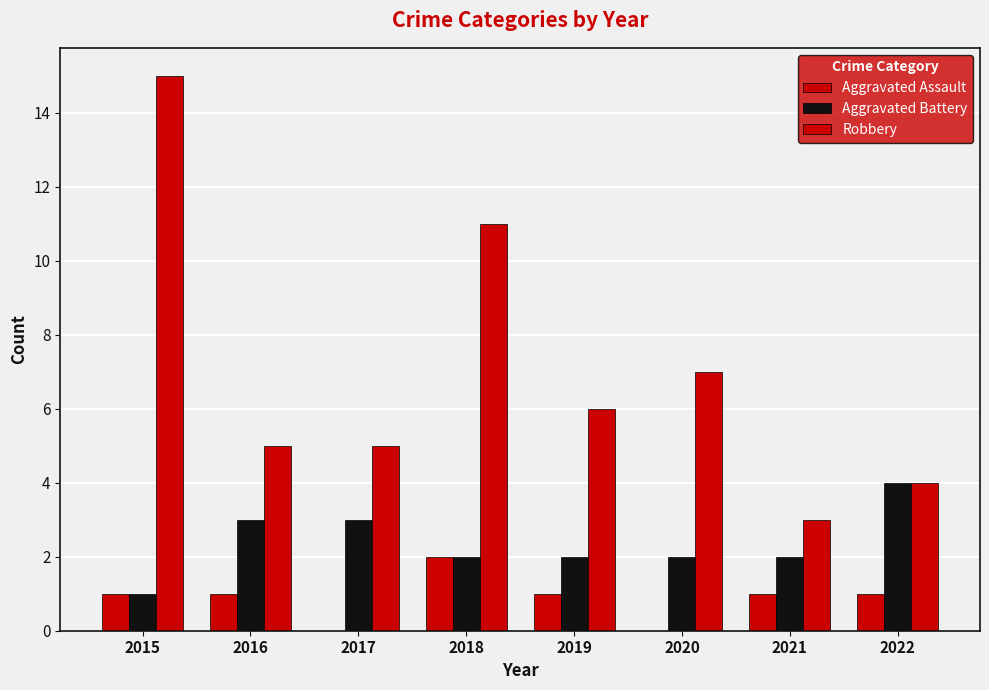

How many distinct data groups are displayed?

3